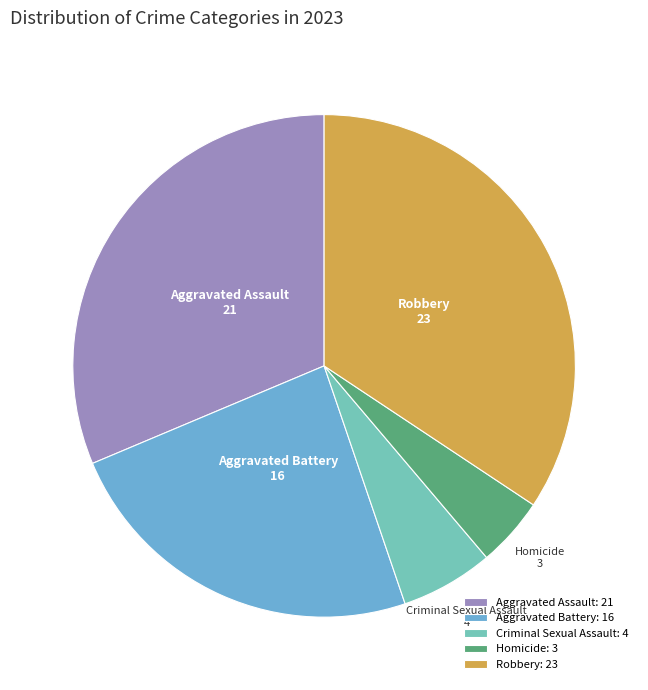

Approximately how many times larger is the value at Homicide compared to Robbery?

0.1